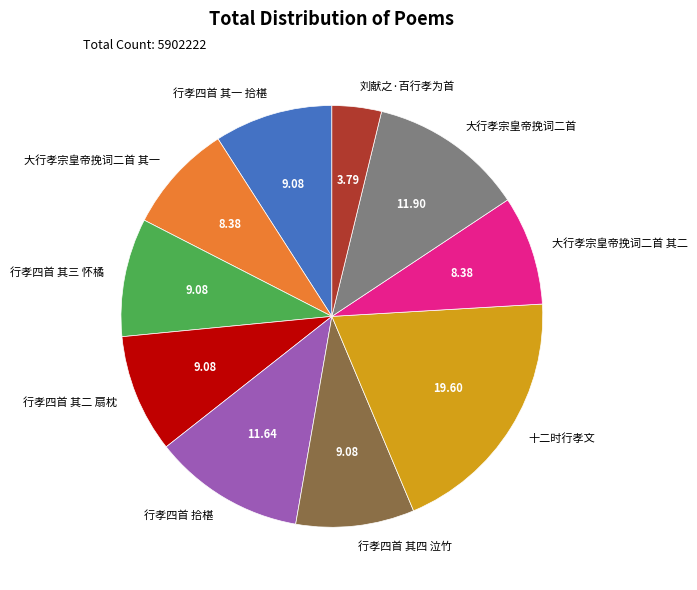

What is the ratio of the value at 十二时行孝文 to the value at 大行孝宗皇帝挽词二首?

1.6